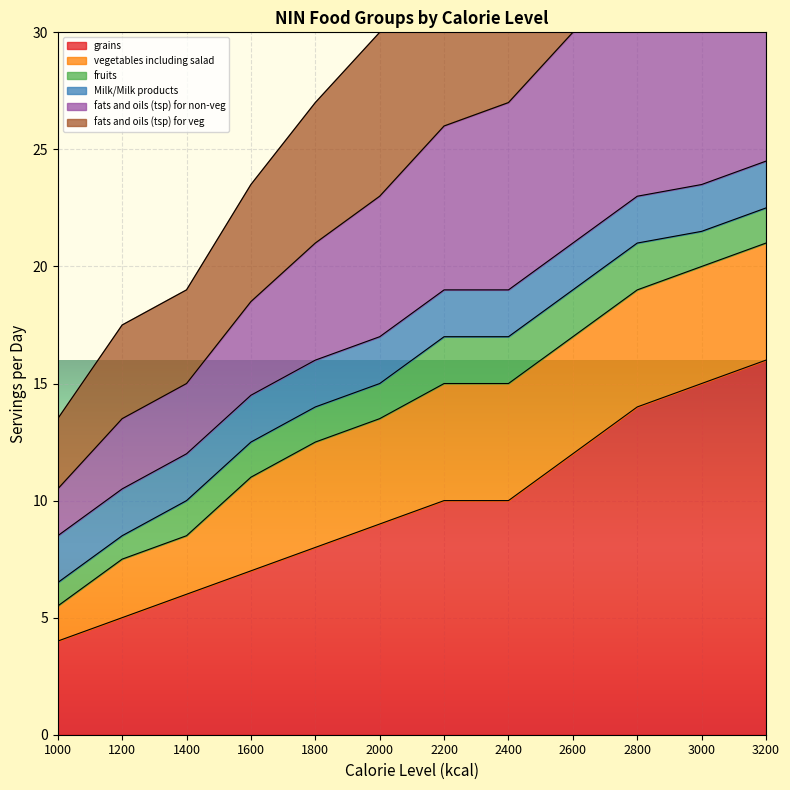

What is the sum of all fats and oils (tsp) for veg values?

288.5